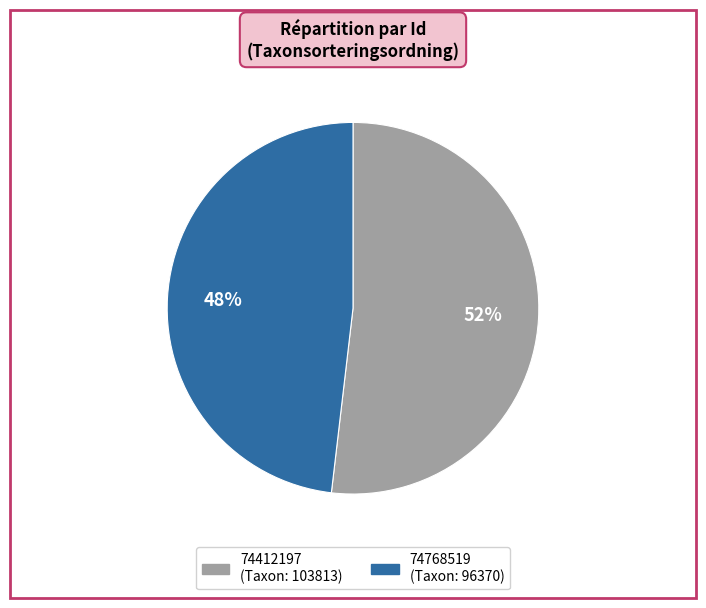

Is 74768519 the majority of the pie?

No